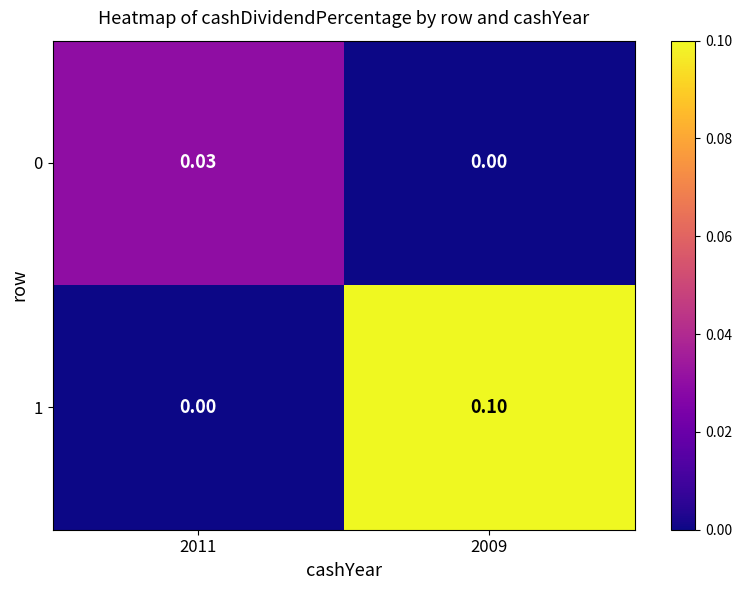

How many categories are shown in the chart?

2